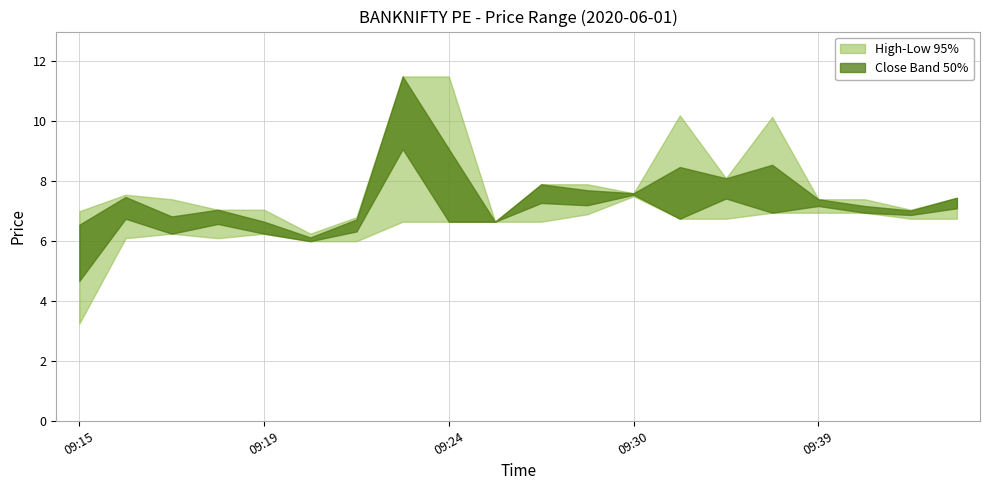

At 09:40, list the series in order from smallest to largest.

Close, Low, High